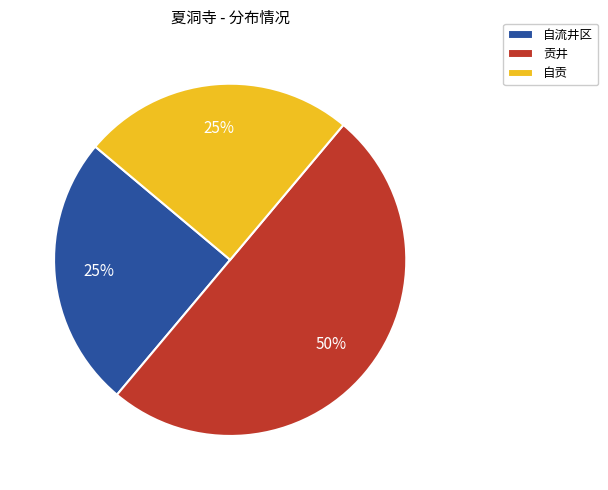

Is 自贡 the majority of the pie?

No